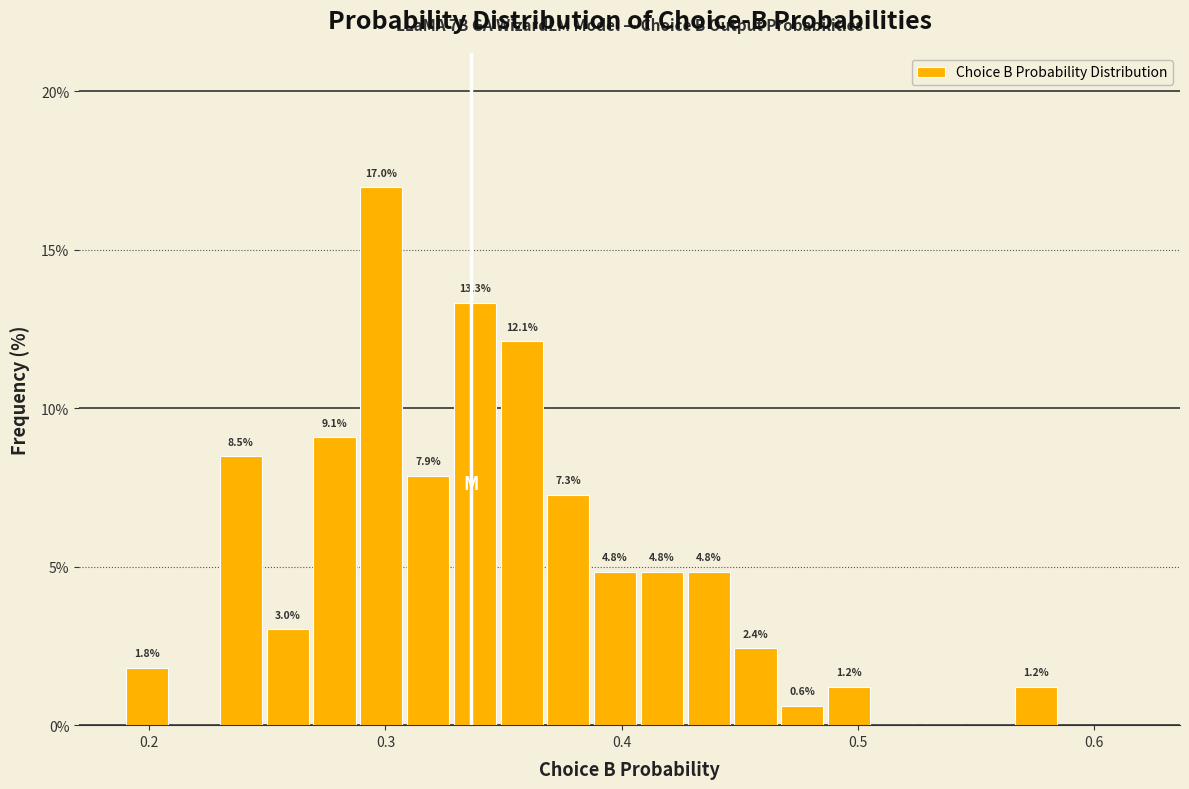

Read against the x-axis, roughly where is the centre of the tallest bar?

0.30